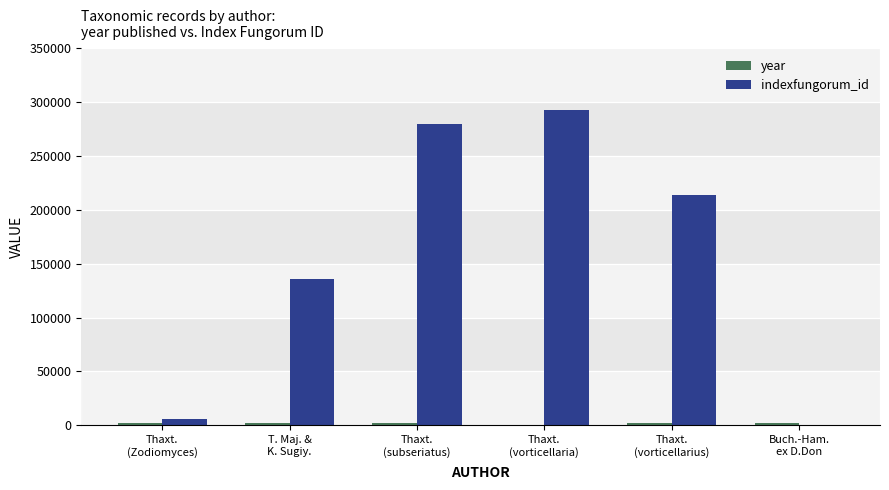

True or false: indexfungorum_id has a value of -107773 at Buch.-Ham.
ex D.Don.

False